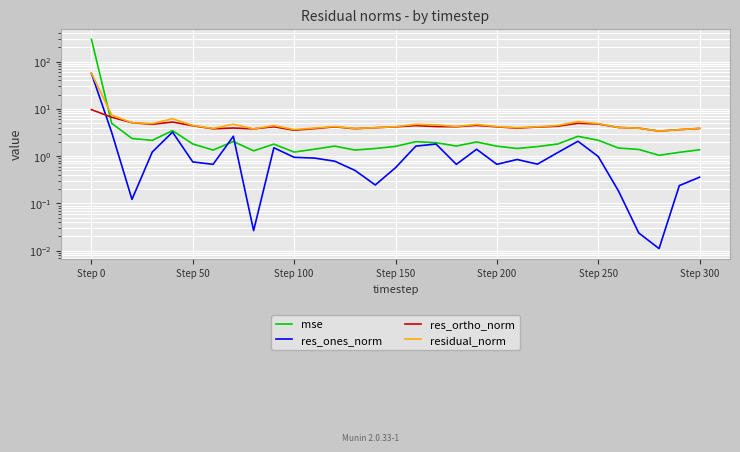

How many interior local peaks does the mse series have?

7